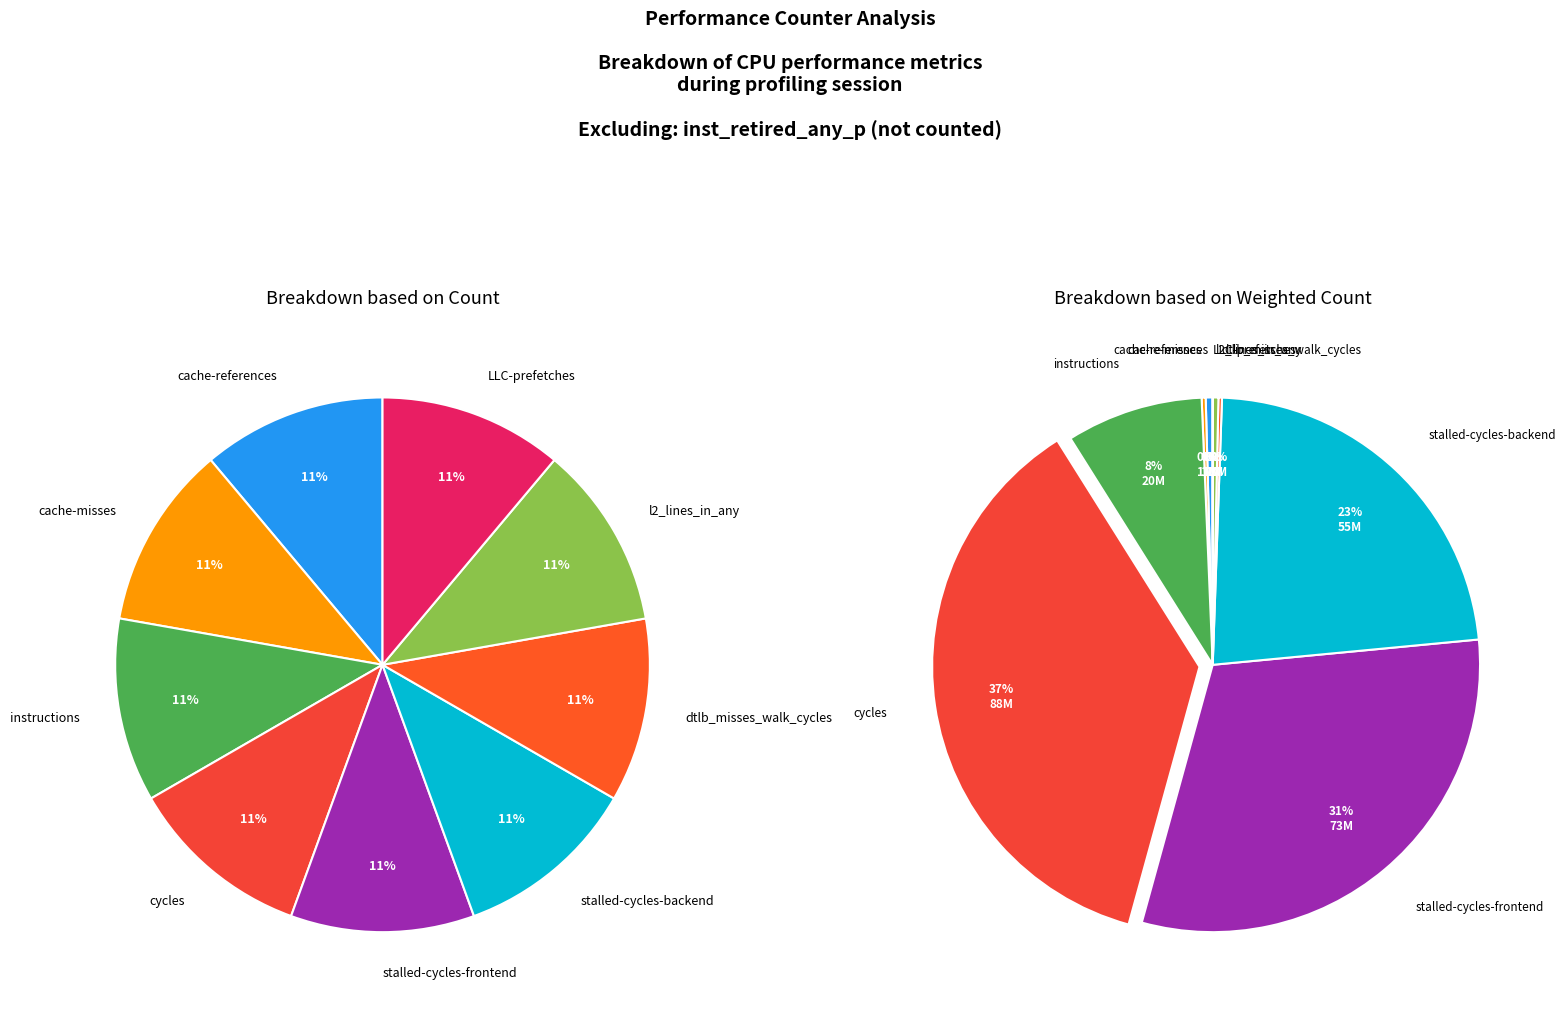

To the nearest percent, what is the difference between the instructions and LLC-prefetches slice percentages?

8%